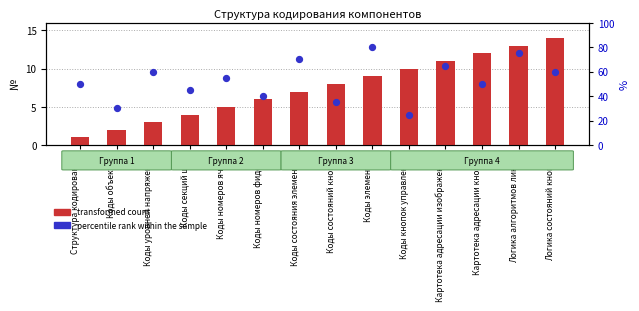

Which series has the largest Y range (max minus min)?

percentile rank within the sample